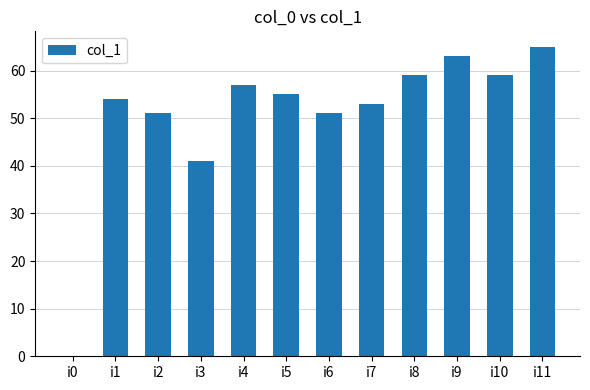

The chart shows a value of -35 at i0. True or false?

False